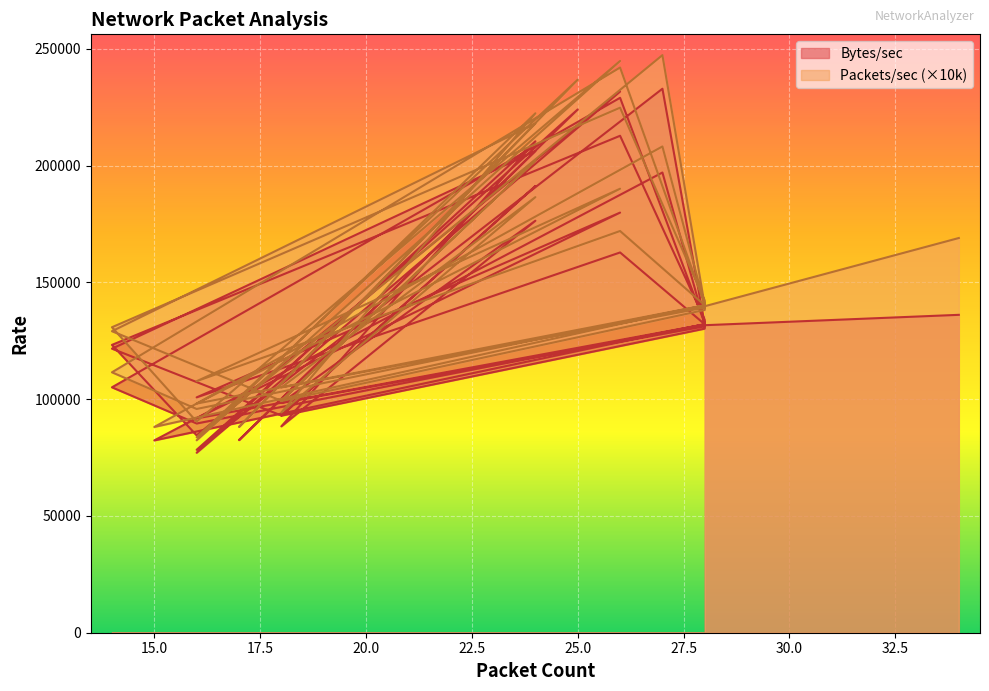

How many lines are shown in the chart?

2